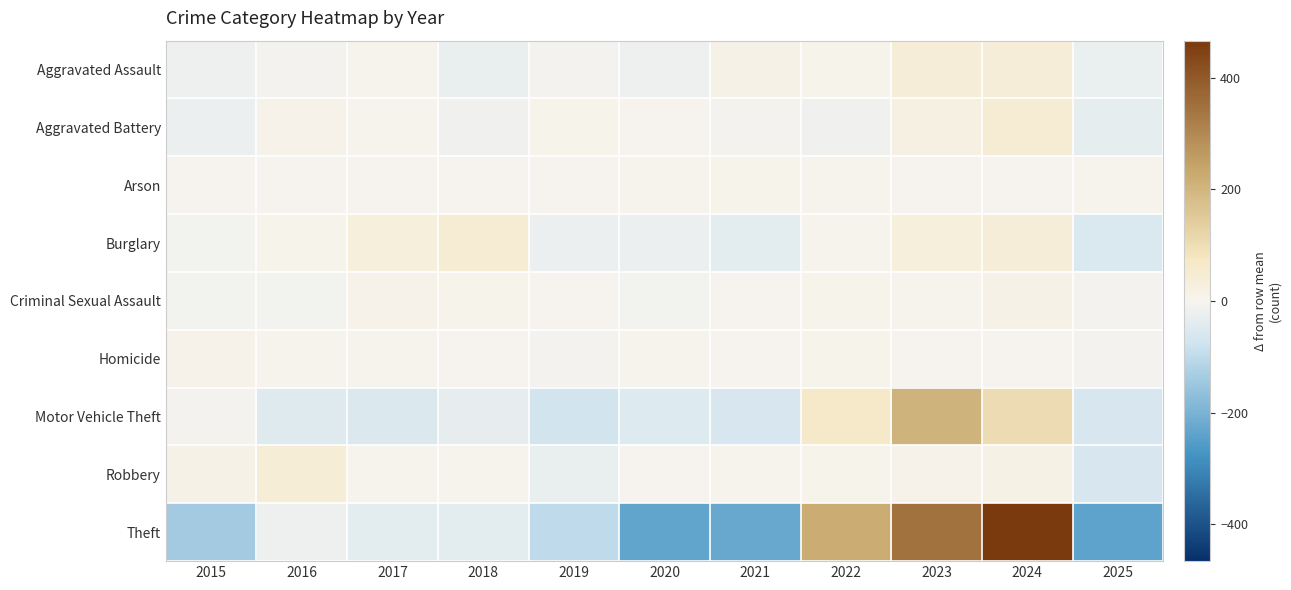

At how many categories does at least one series exceed 105?

3